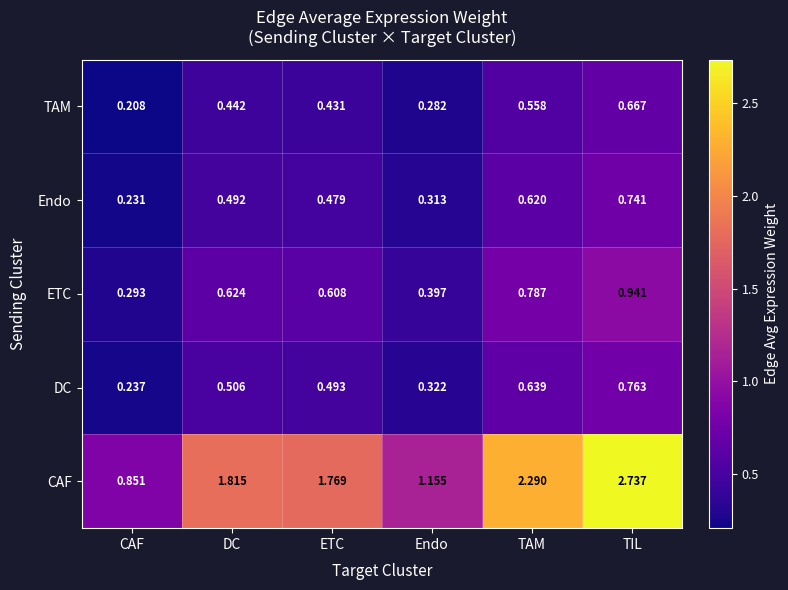

How many data points does each series have?

6